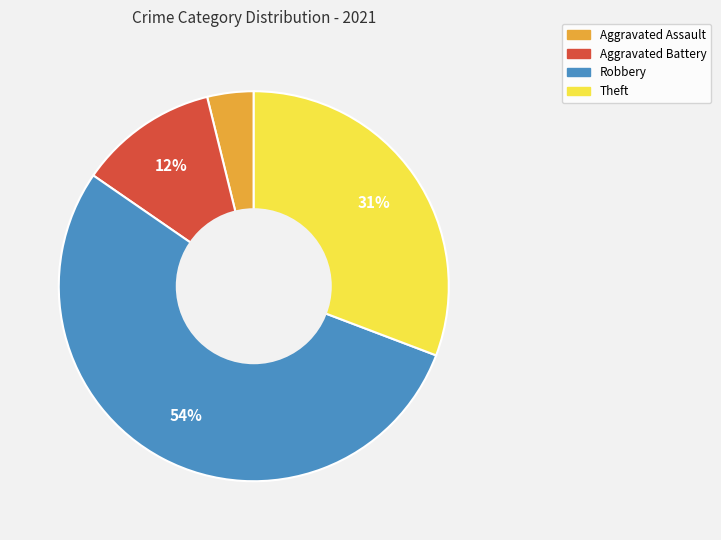

Does Aggravated Assault represent more than half of the total?

No